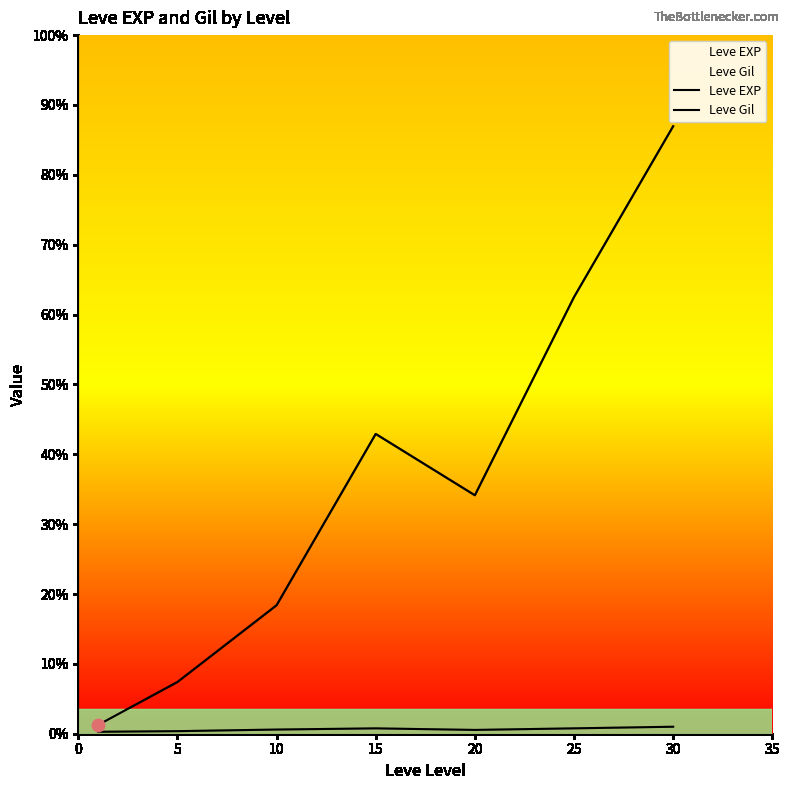

Which series has the largest total across all categories?

Leve EXP